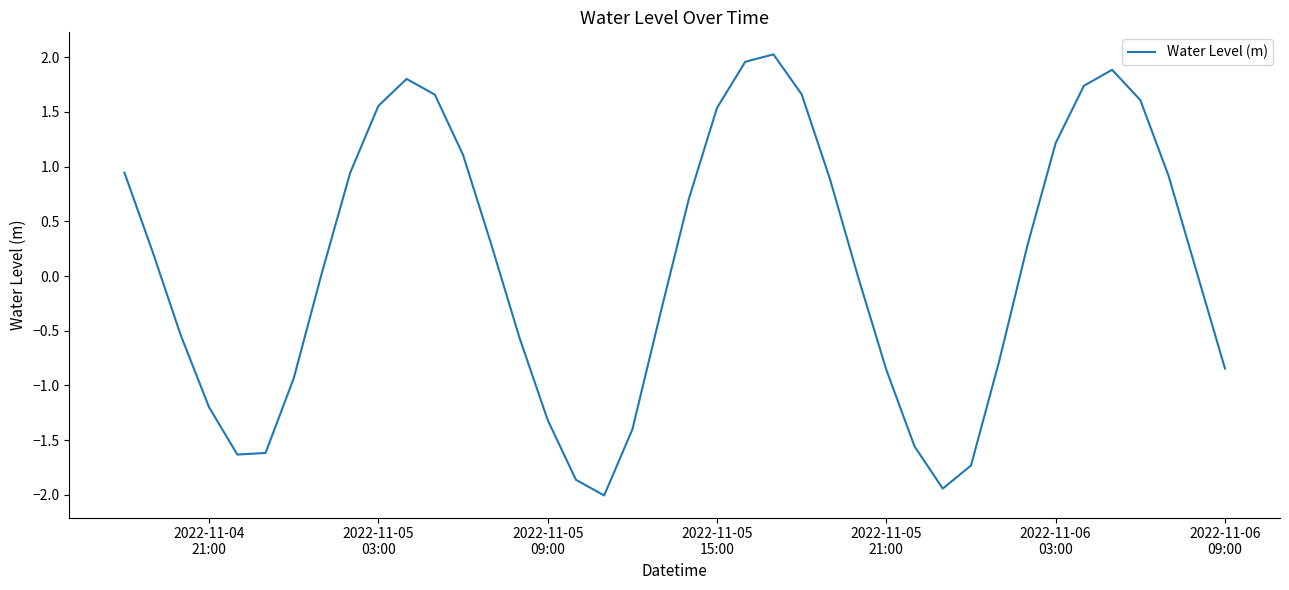

What is the difference between the maximum and minimum values?

4.0